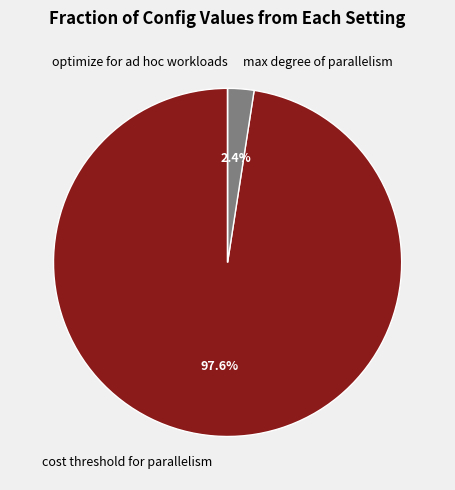

How much of the chart is everything except cost threshold for parallelism?

2.4%